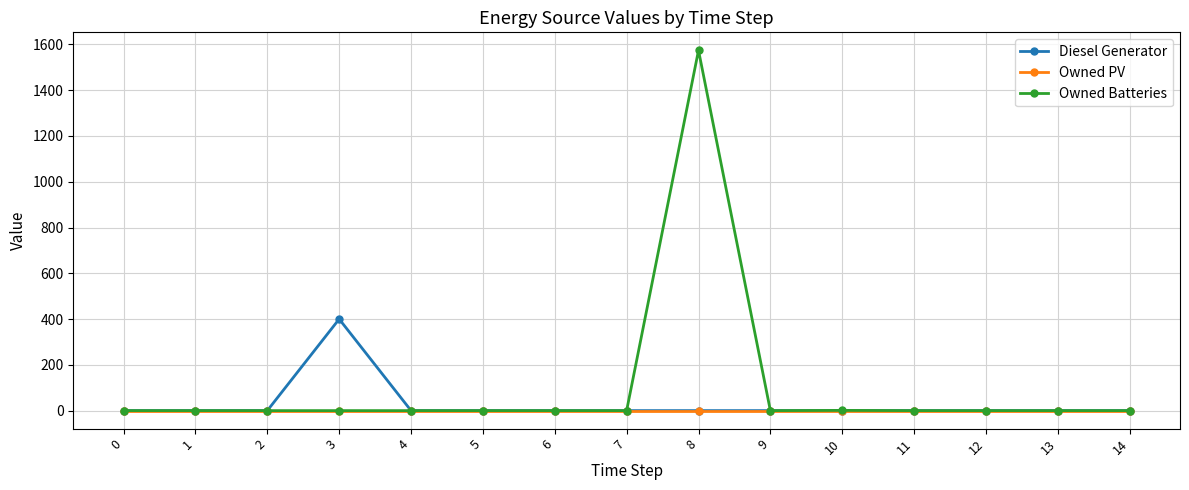

Which series has the largest total across all categories?

Owned Batteries